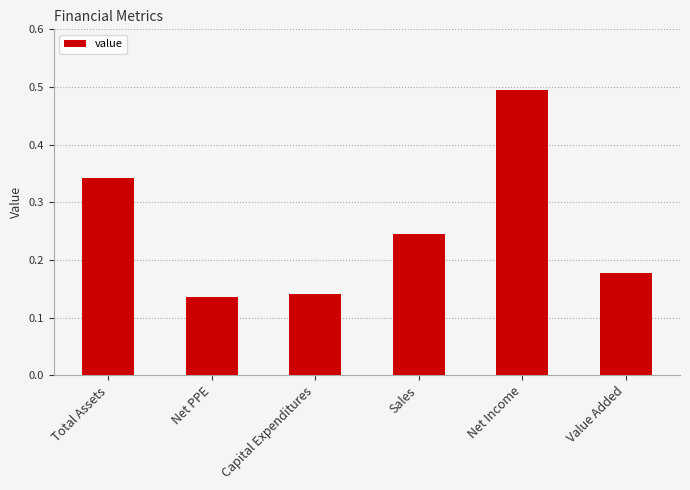

Count the values in the range 0 to 1.

6